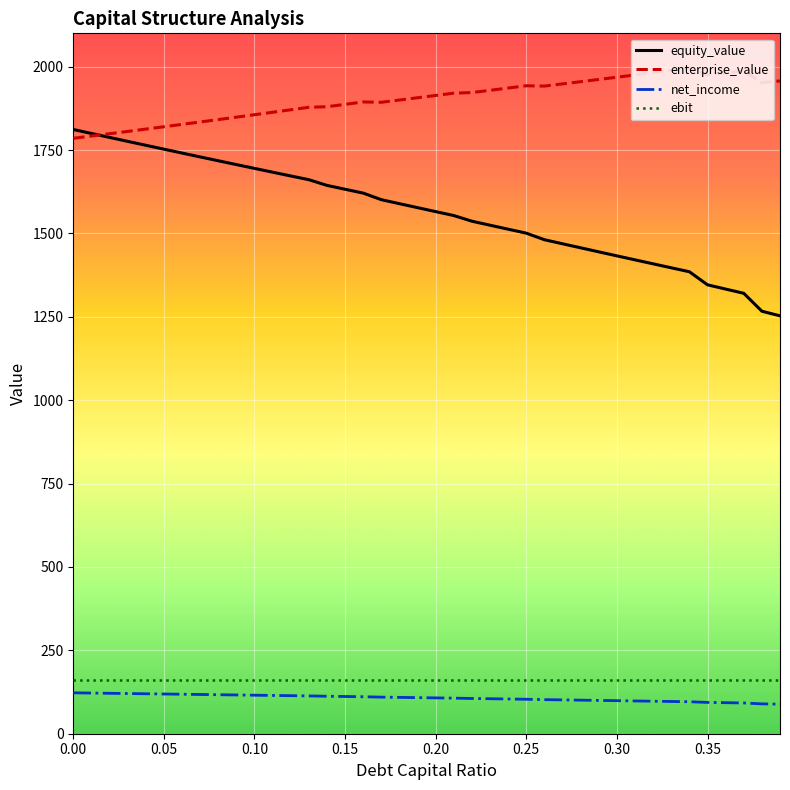

What is the minimum value for enterprise_value?

1785.2